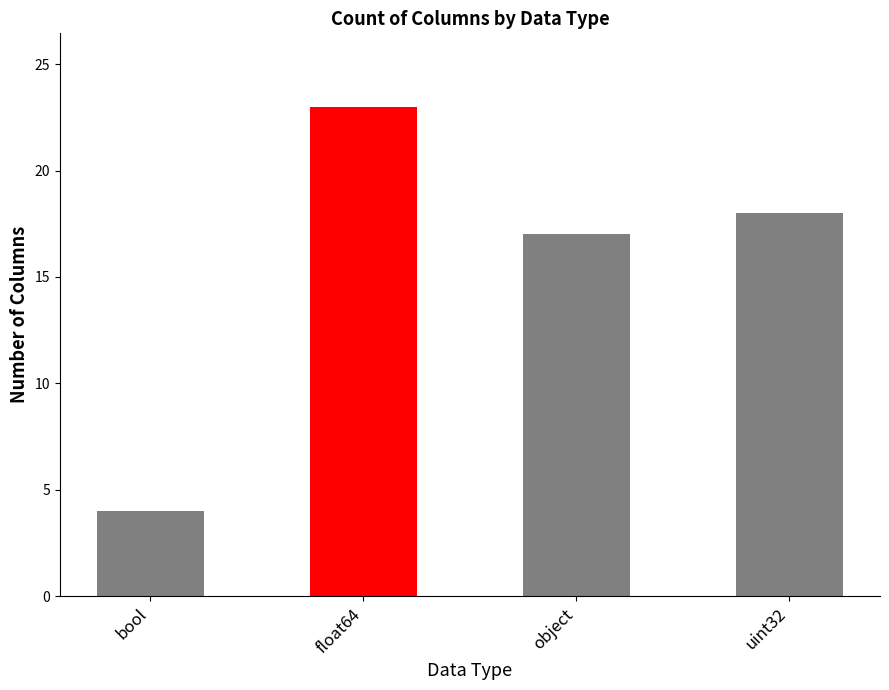

What is the change in value from bool to uint32?

+14